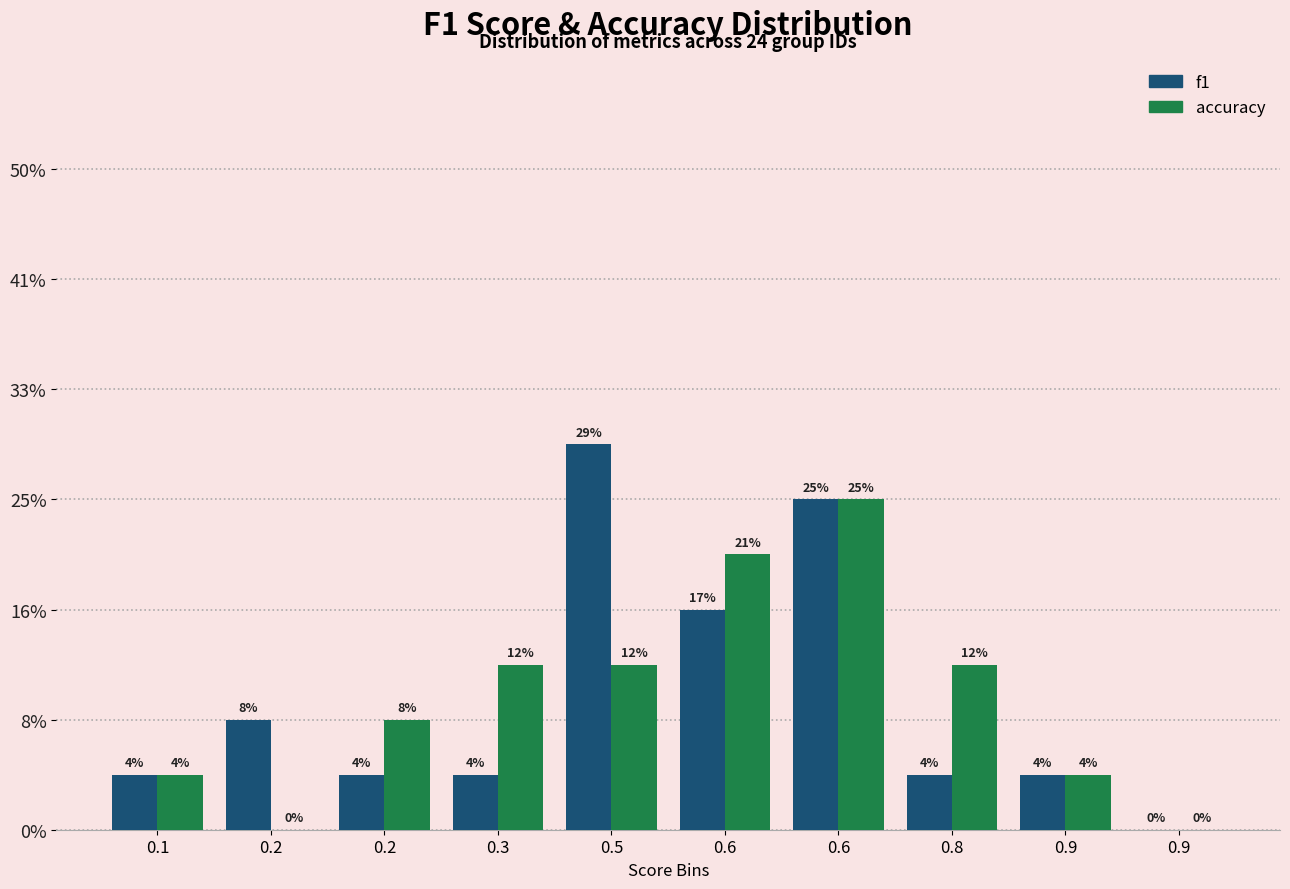

What are all the series names shown in the legend?

f1, accuracy